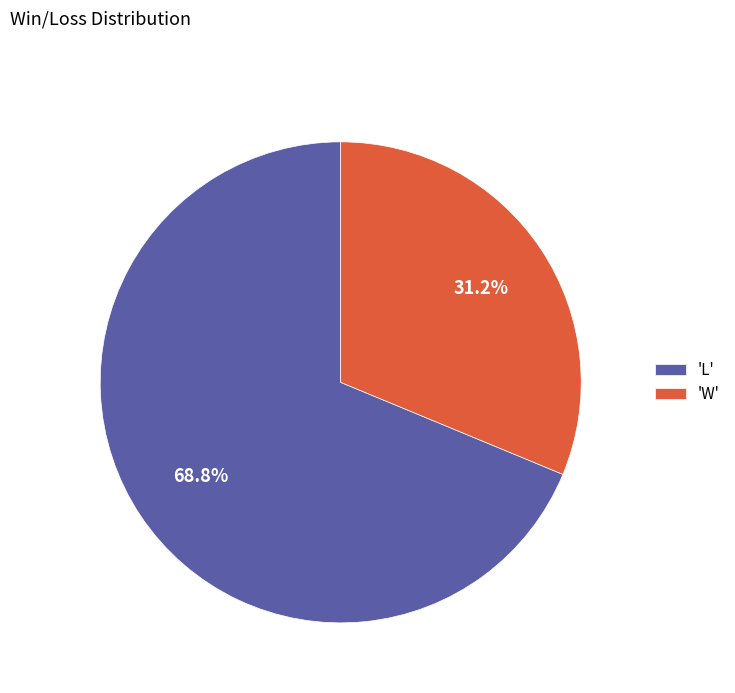

To the nearest percent, what is the average slice percentage?

50%